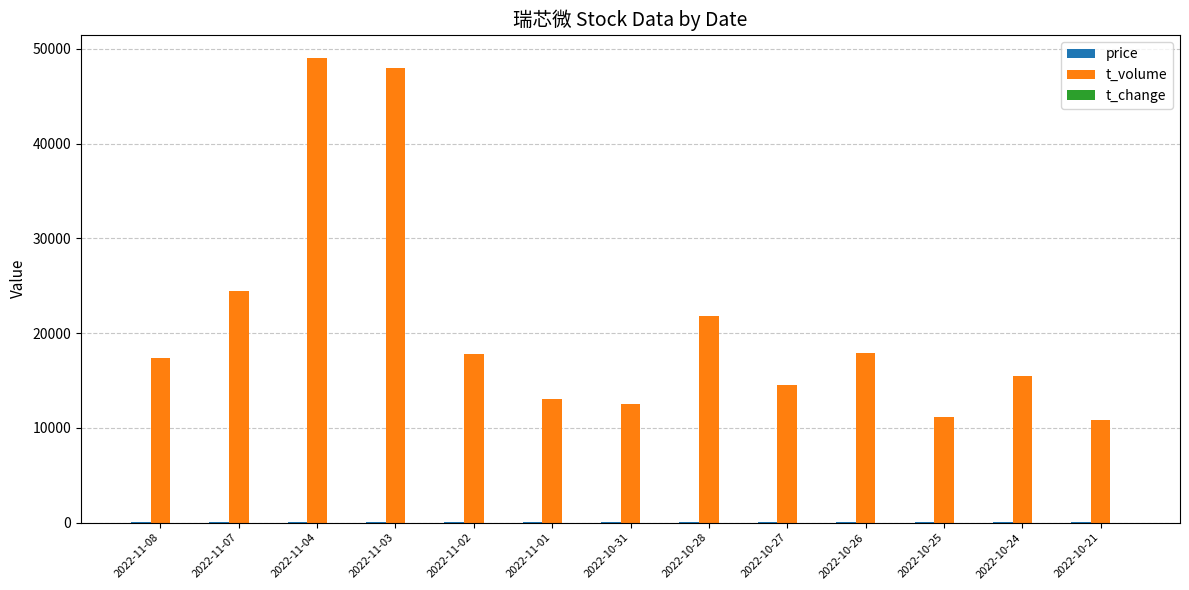

What is the spread (max minus min) of values at 2022-10-26?

17901.6